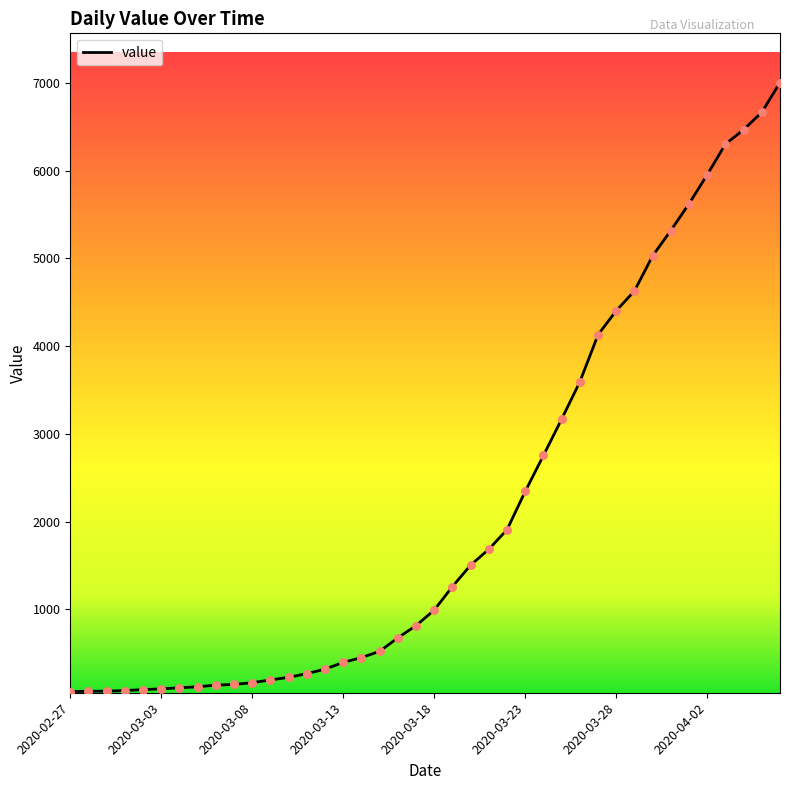

What is the greatest value displayed?

7003